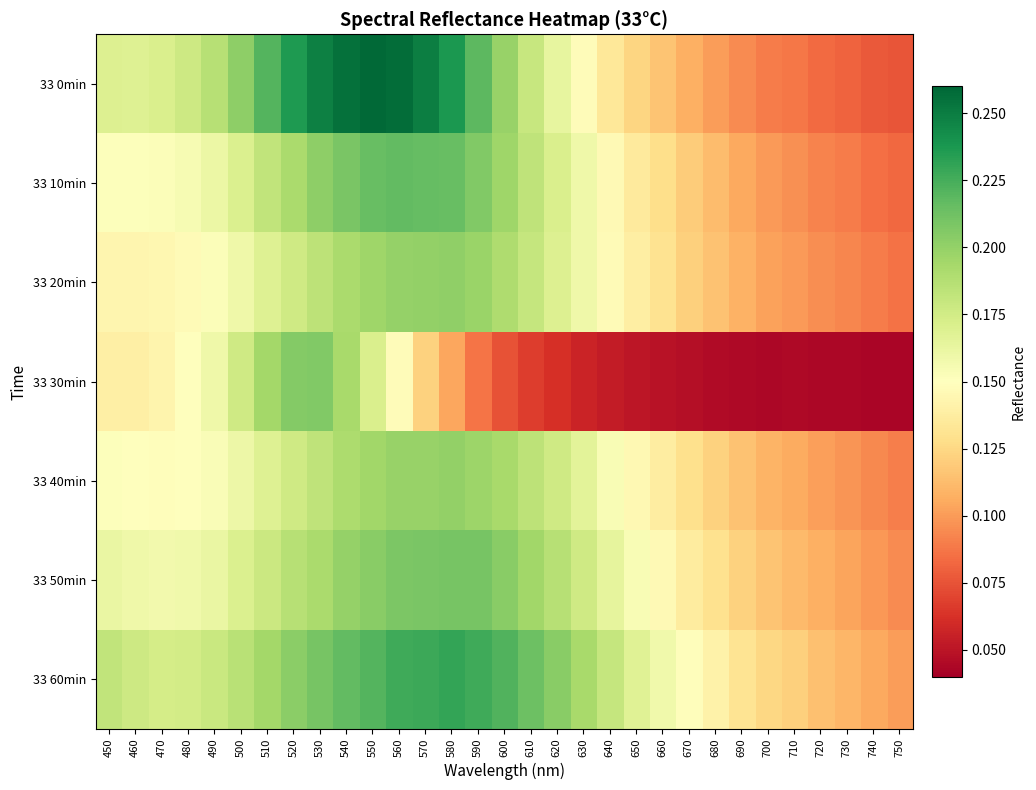

What is the total value across all series at 710?

0.7